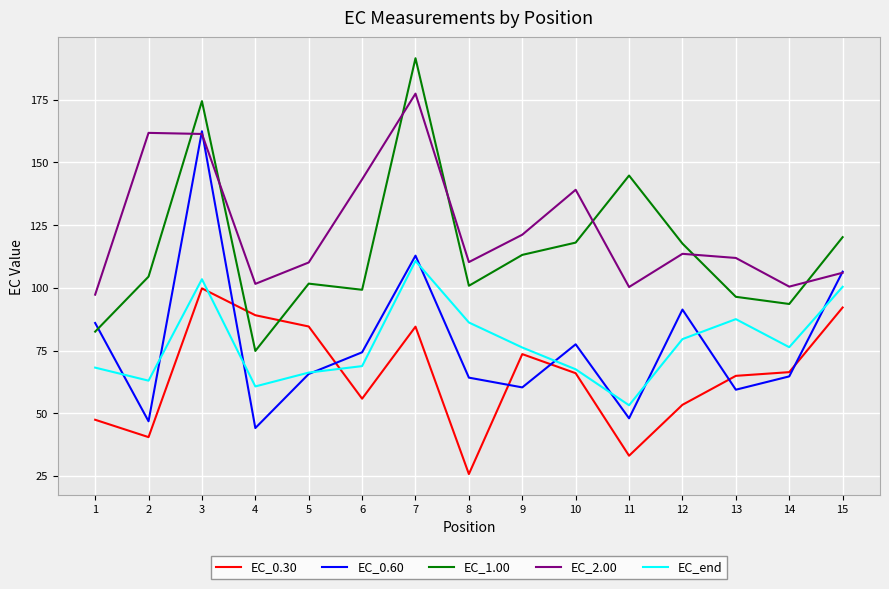

Read the EC_1.00 value at 7.

191.6